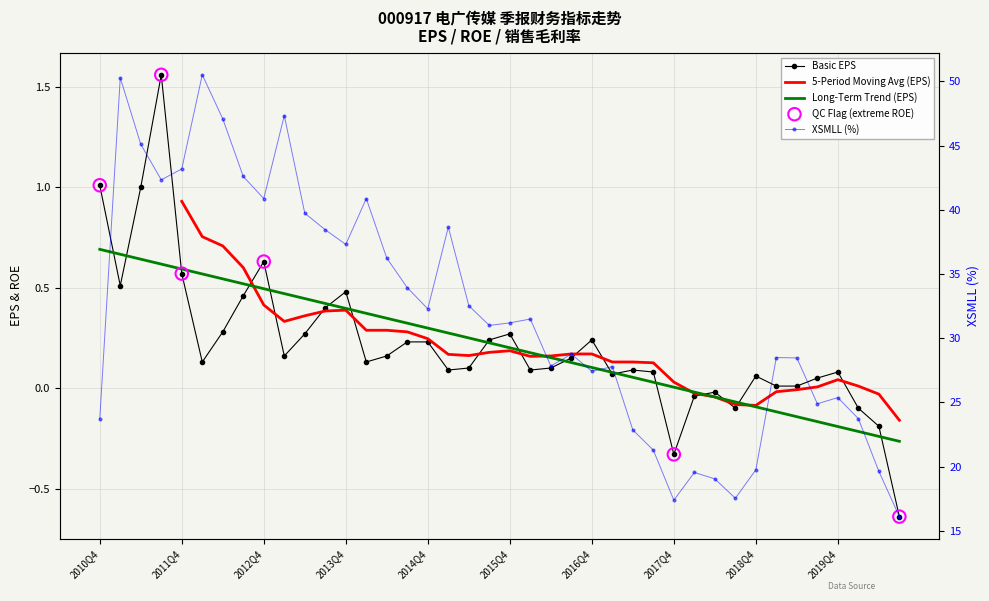

Which series reaches the minimum Y coordinate?

BASIC_EPS